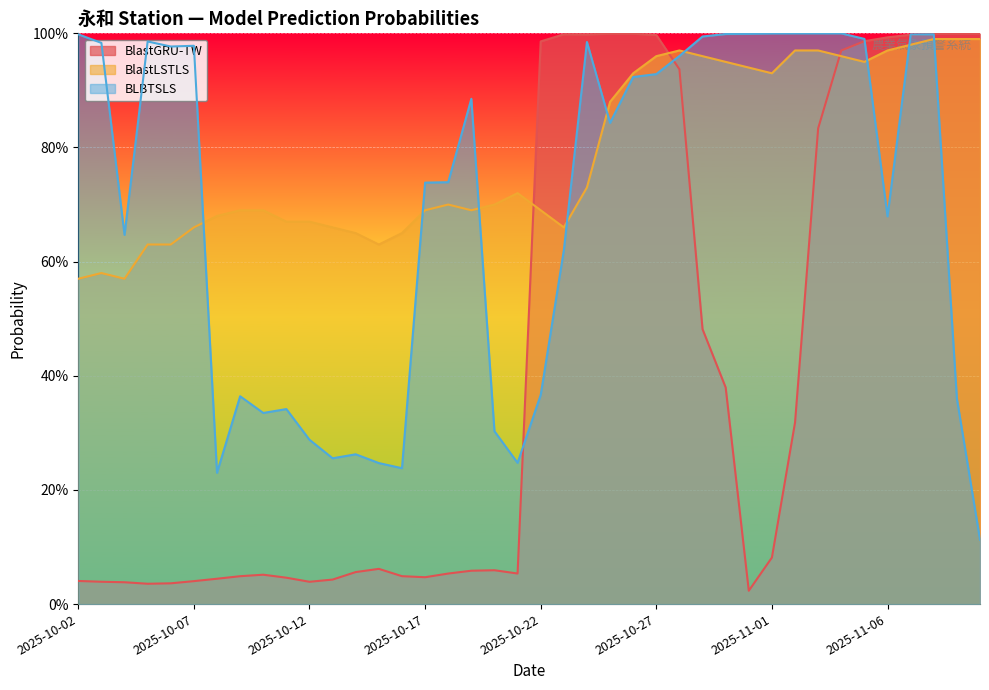

How many intersections are there between BlastGRU-TW and BLBTSLS?

5